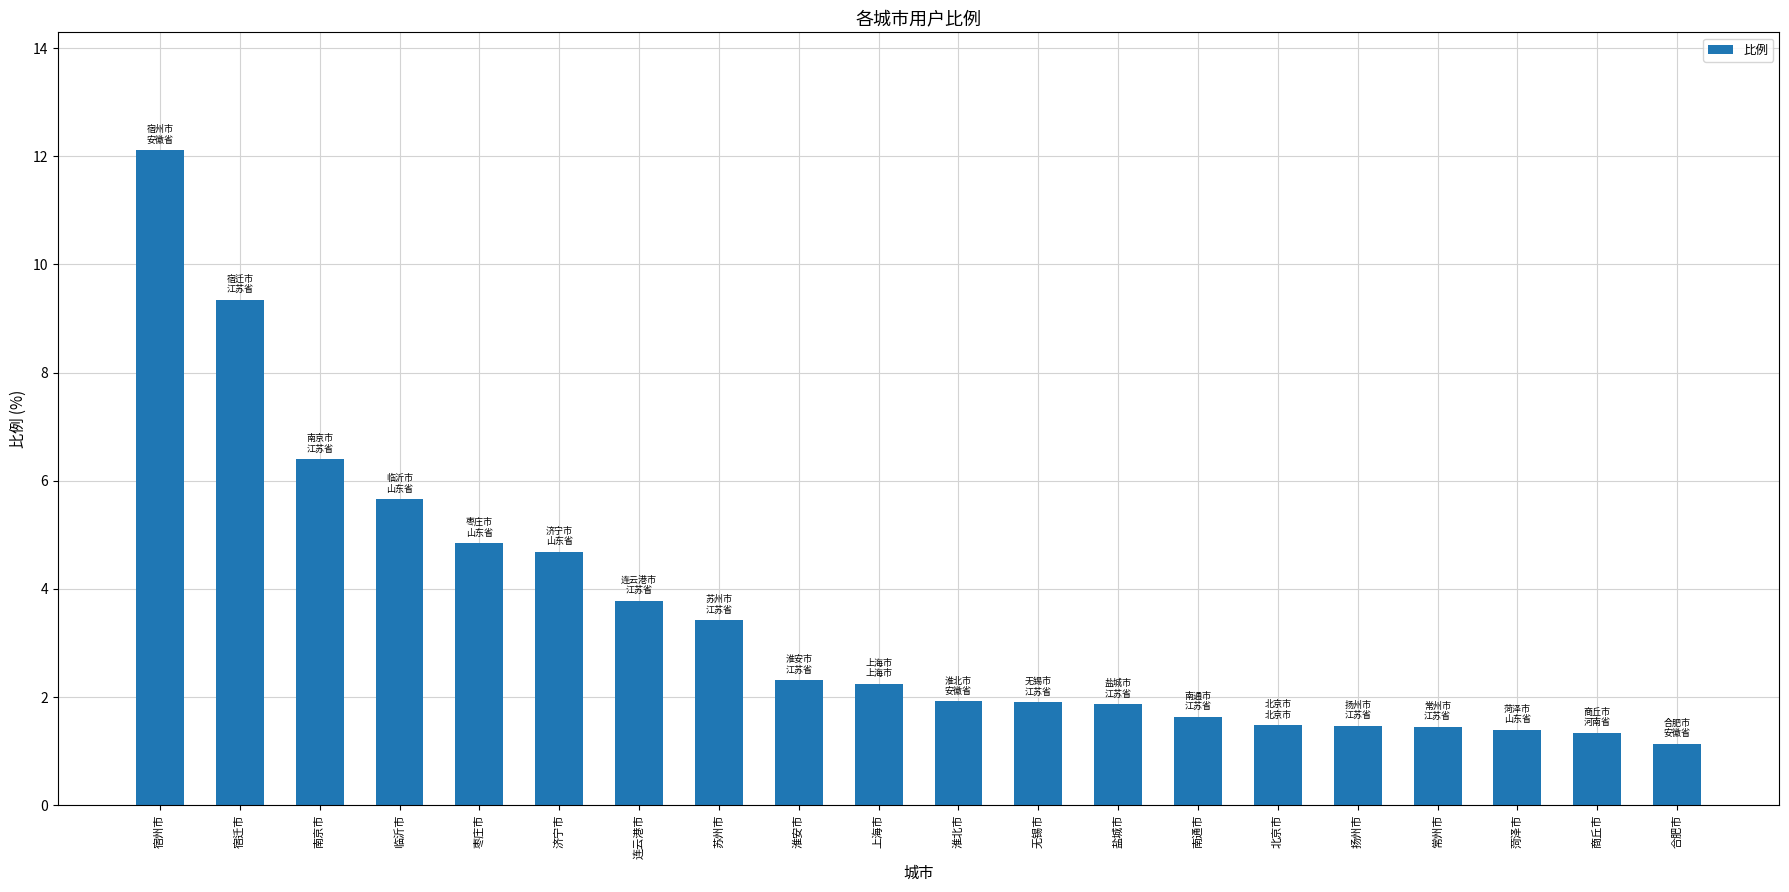

Which has a higher value, 宿州市 or 宿迁市?

宿州市